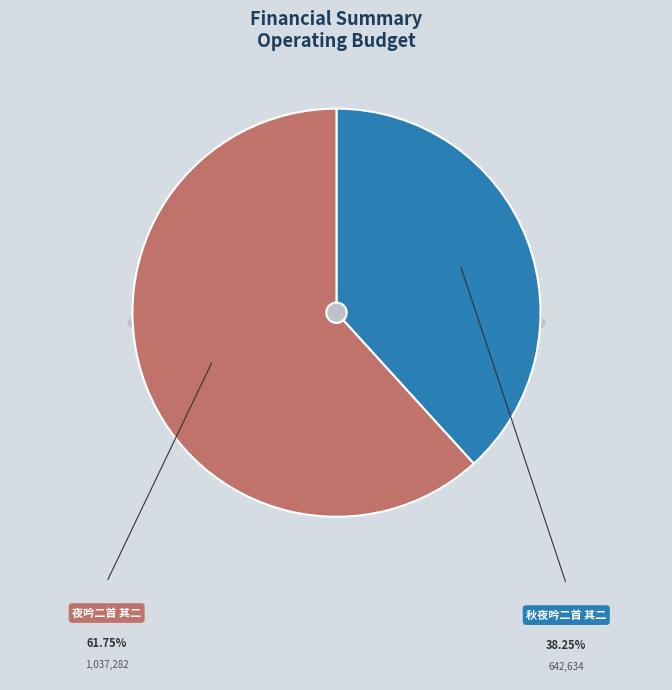

To the nearest percent, what portion does 夜吟二首 其二 represent?

62%